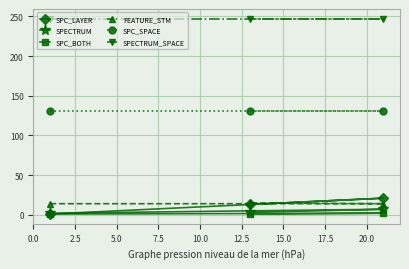

Which series has the largest total across all categories?

SPECTRUM_SPACE